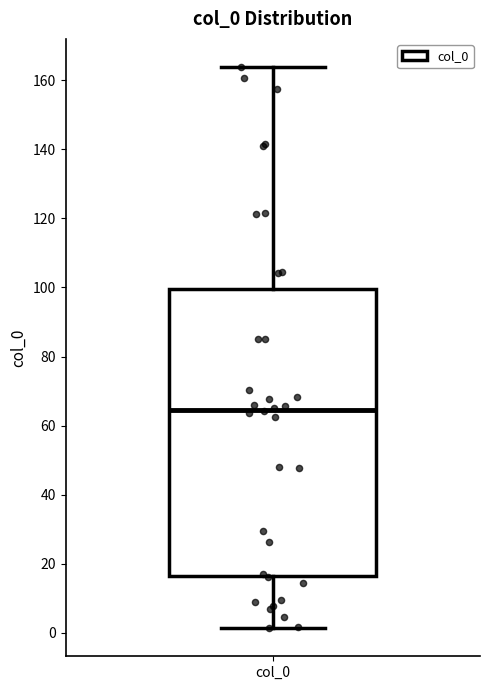

Transcribe this box plot: give where the median line is, the range the box spans, and where the two whiskers end, as read against the y-axis. The values are not printed on the chart, so give them approximately, as read against the axis.

median 64, box 16 to 100, whiskers 2 to 164